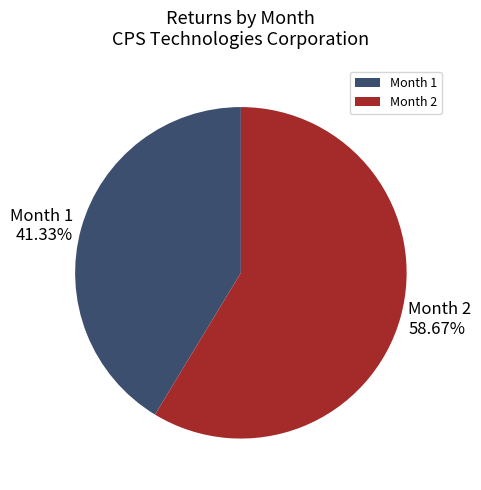

Does Month 2 represent more than half of the total?

Yes